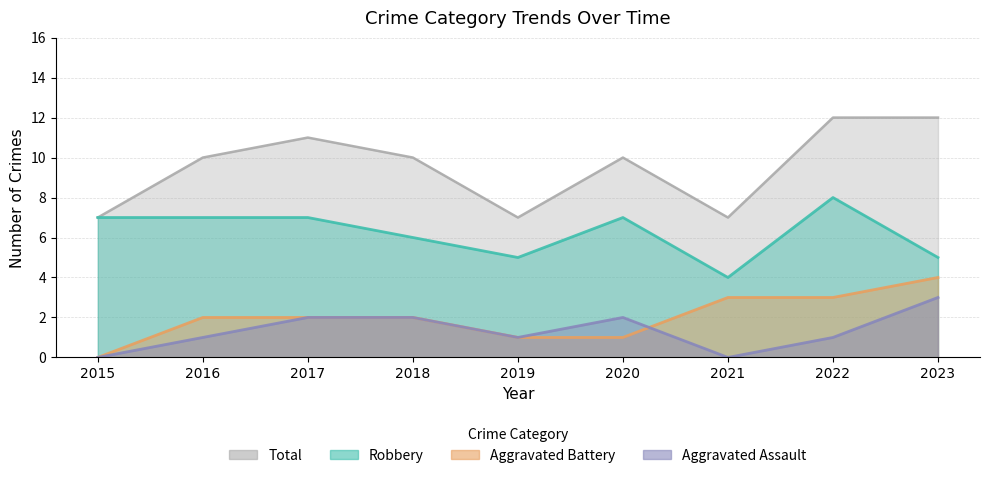

At how many categories does at least one series exceed 8?

6